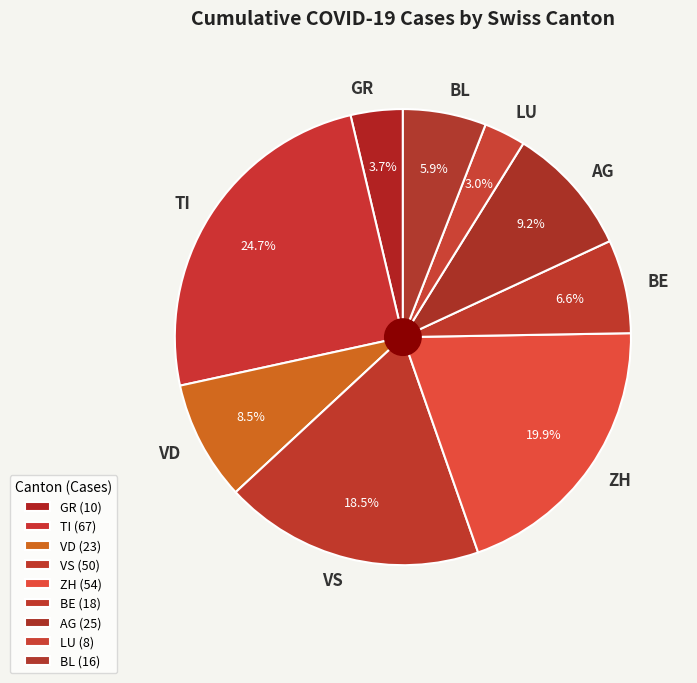

Is there a majority slice in this chart?

No